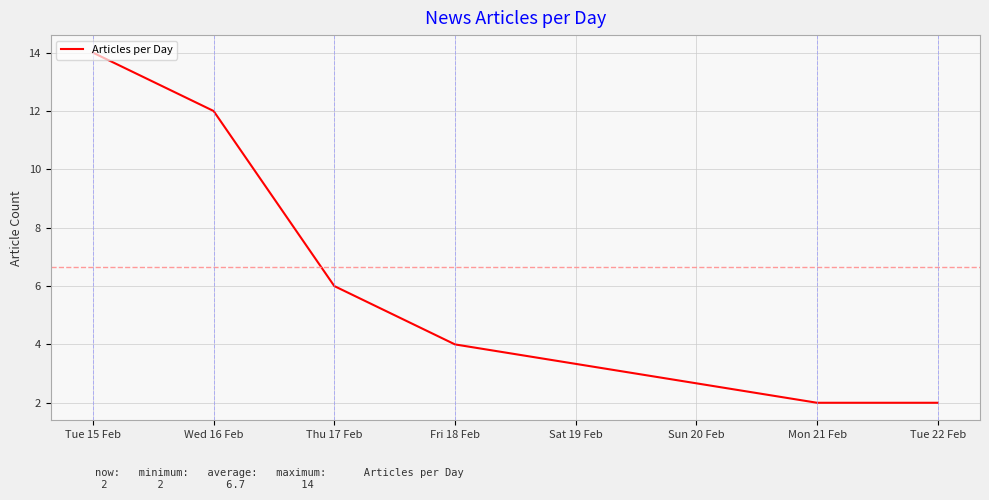

The chart shows a value of 23 at Tue 15 Feb. True or false?

False